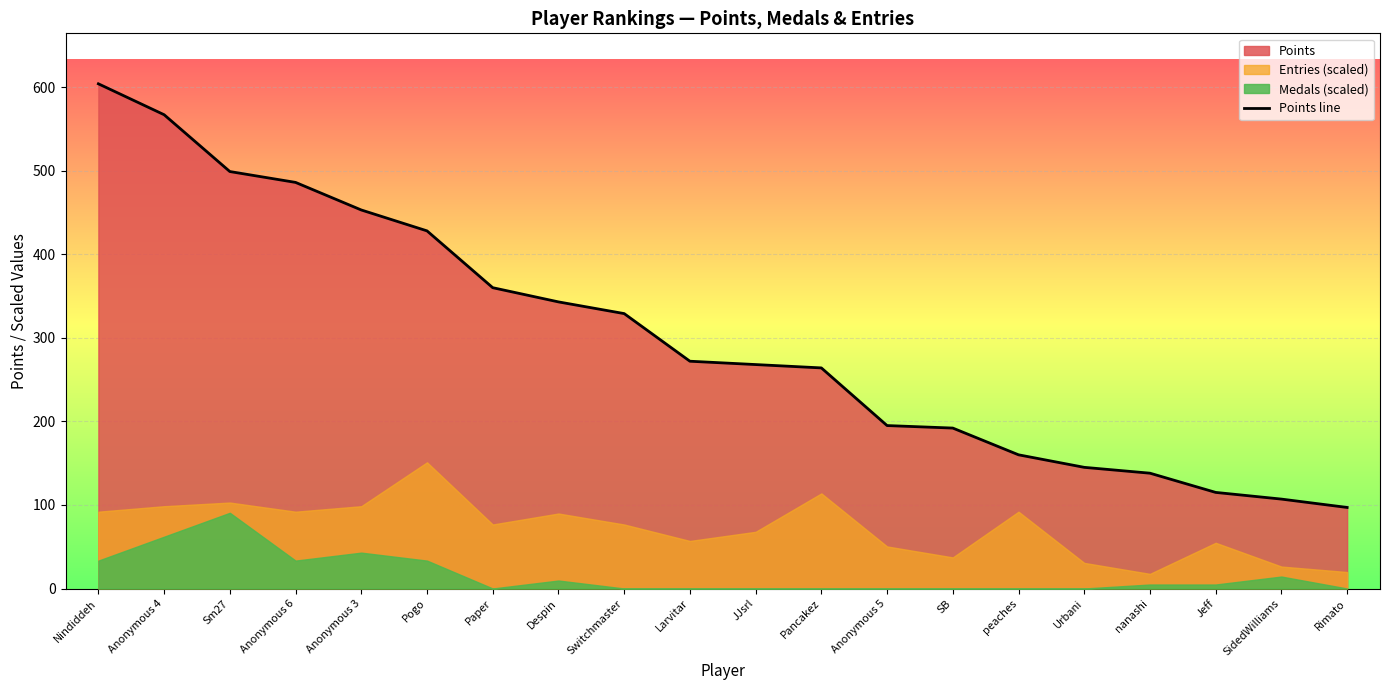

What position from the left is Anonymous 4?

2